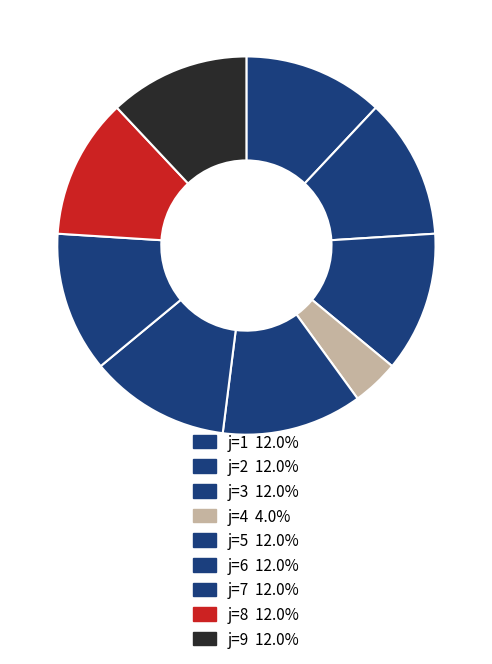

Which category has the biggest portion of the pie?

1